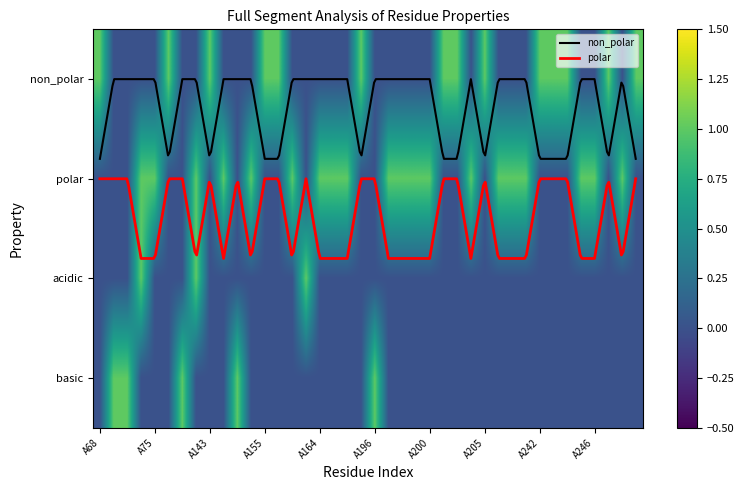

Which series has the largest total across all categories?

polar